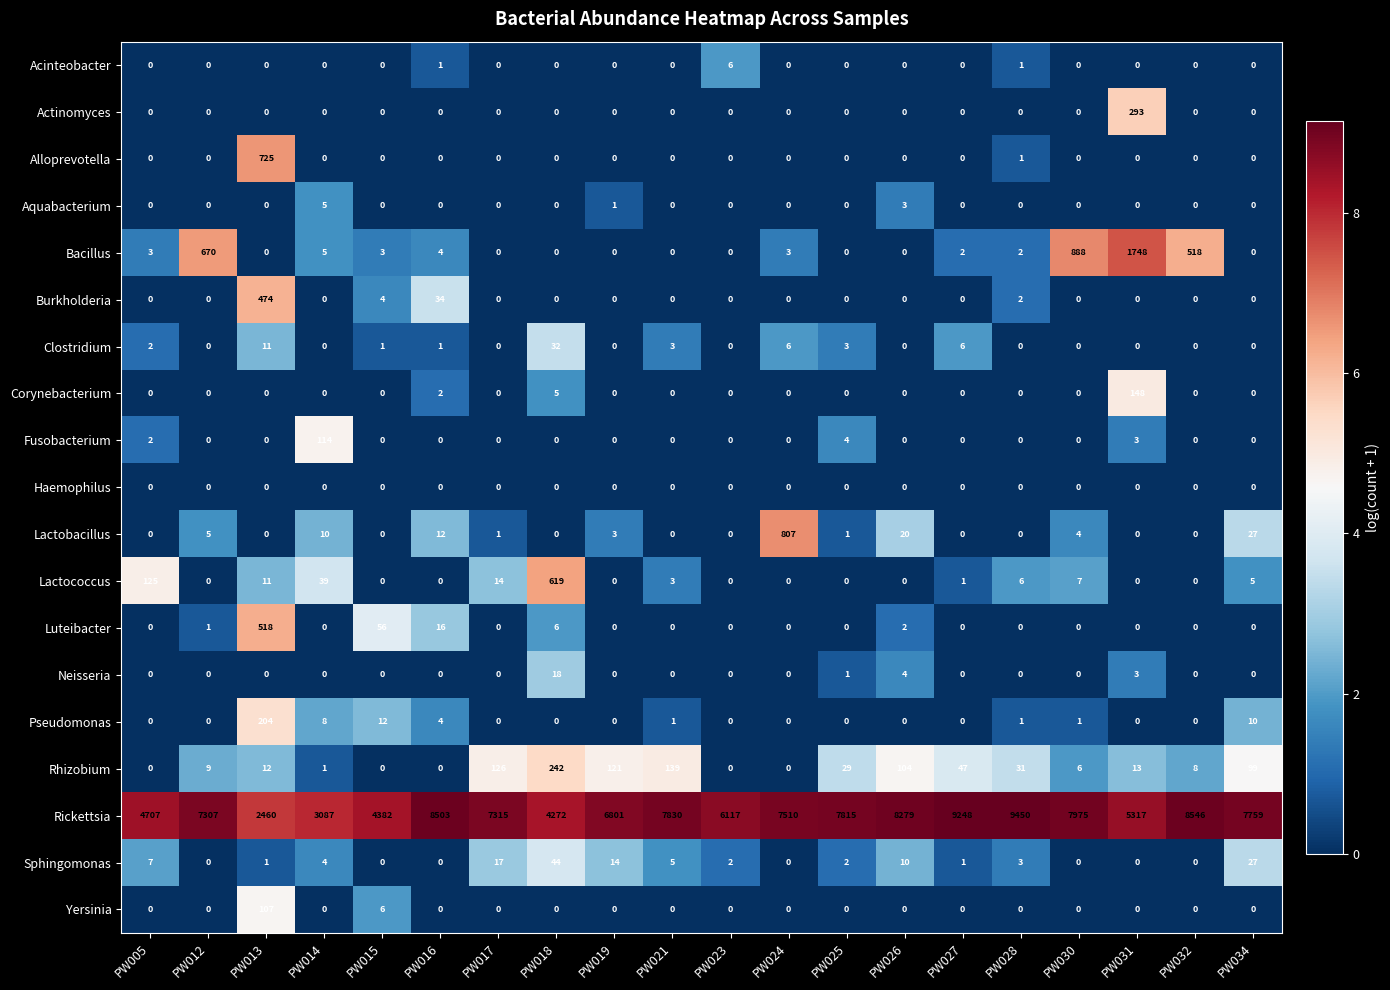

What is the spread (max minus min) of values at PW012?

7307